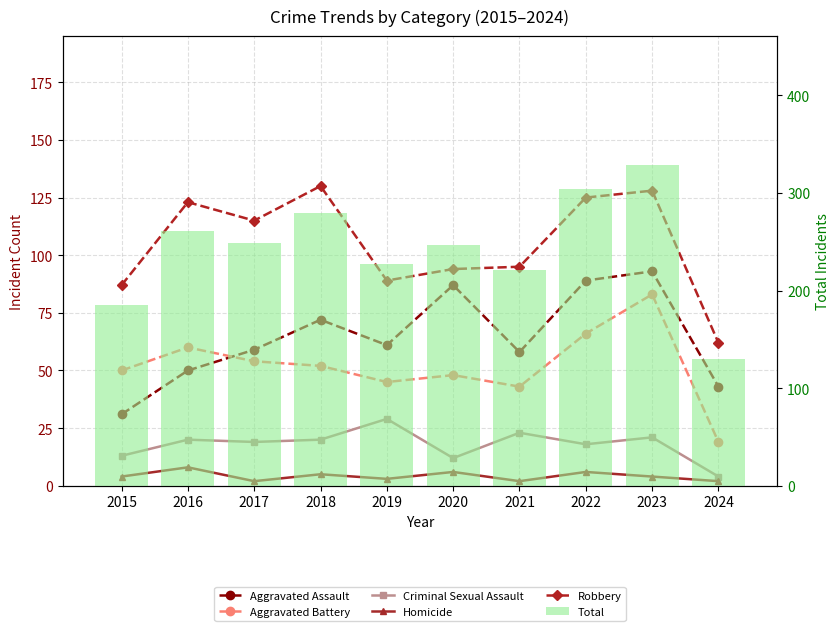

Reading left to right, what are all the values shown in this chart?

Aggravated Assault: 31	50	59	72	61	87	58	89	93	43
Aggravated Battery: 50	60	54	52	45	48	43	66	83	19
Criminal Sexual Assault: 13	20	19	20	29	12	23	18	21	4
Homicide: 4	8	2	5	3	6	2	6	4	2
Robbery: 87	123	115	130	89	94	95	125	128	62
Total: 185	261	249	279	227	247	221	304	329	130